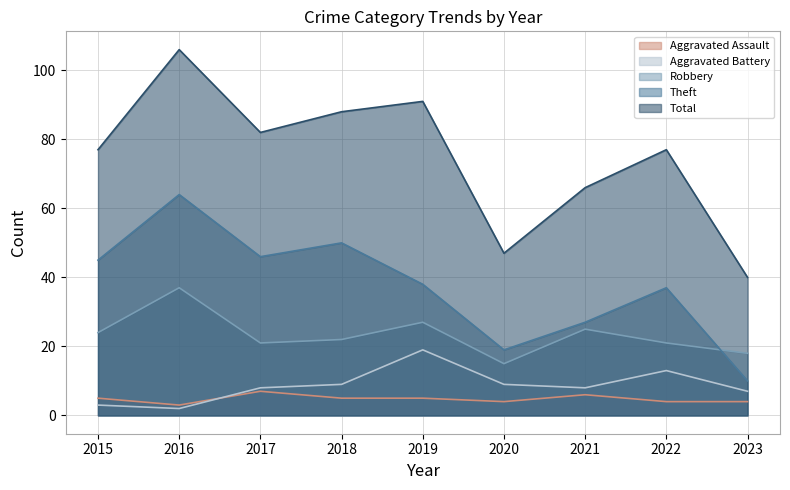

True or false: Total and Robbery intersect in this chart.

False